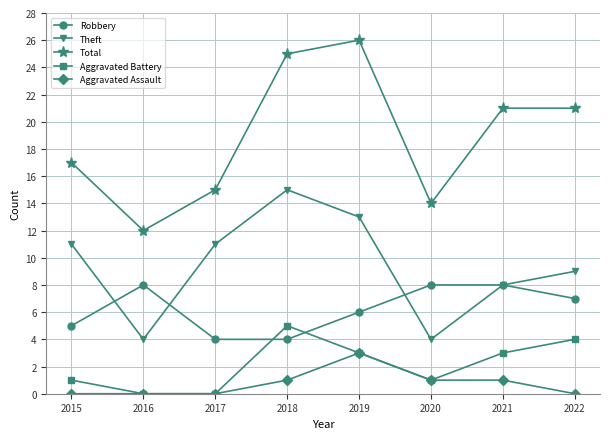

What is the difference between the Robbery values at 2018 and 2021?

4